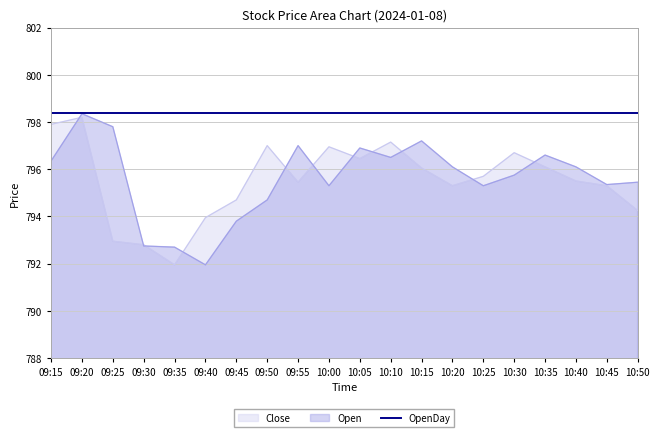

How many data points in Open are above 796?

10